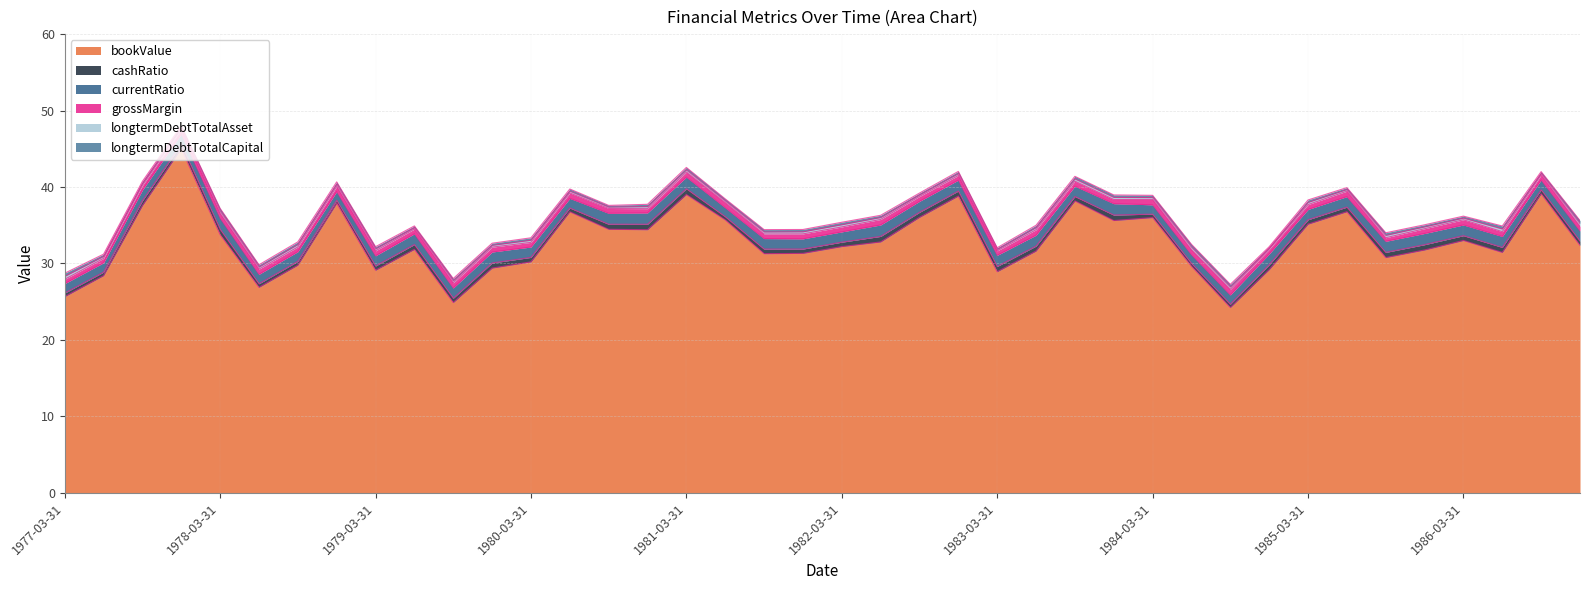

Is it true that currentRatio equals 1.3 at 1979-03-31?

True